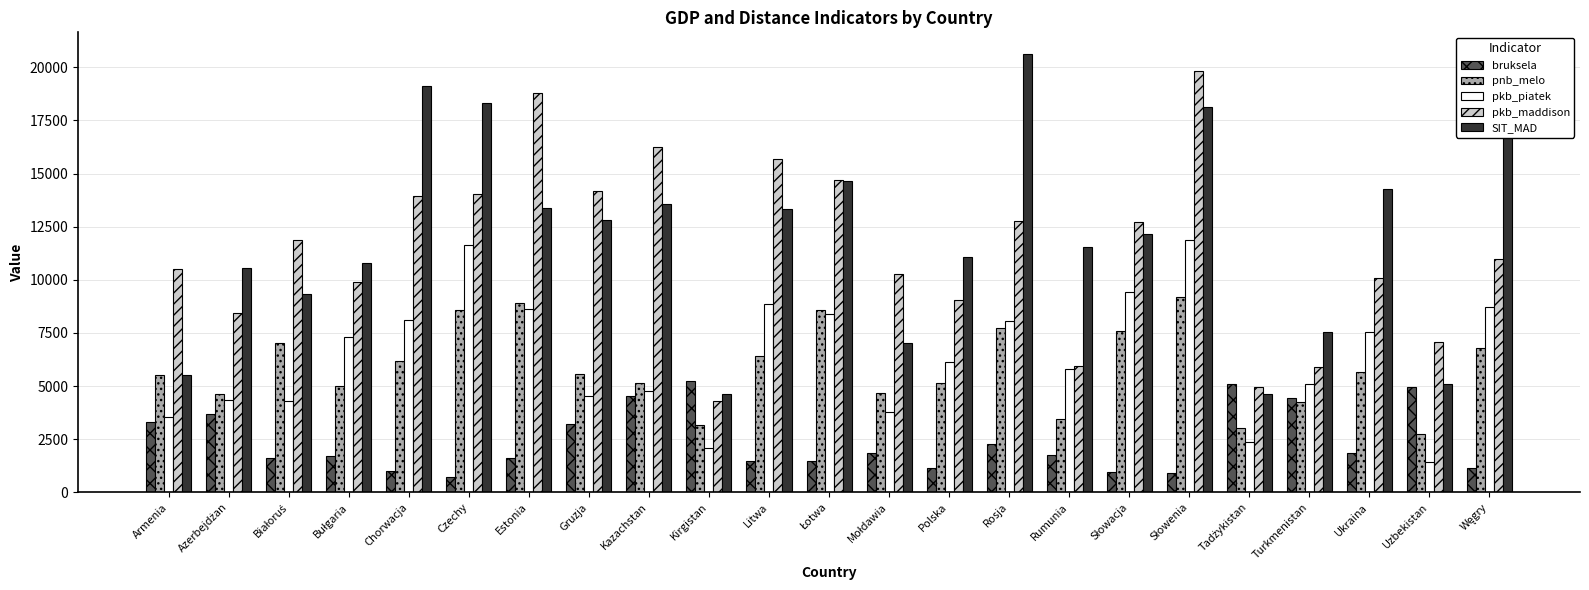

Which series has the largest total across all categories?

SIT_MAD